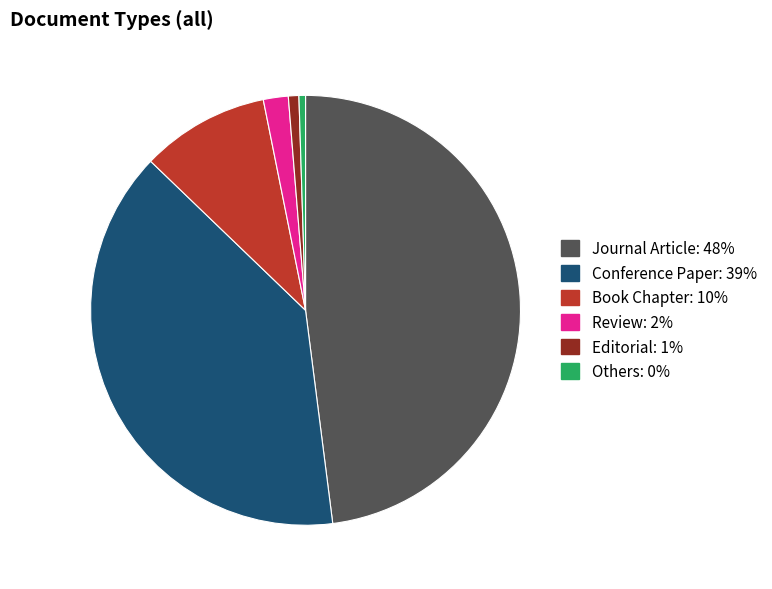

Which category has the biggest portion of the pie?

Journal Article